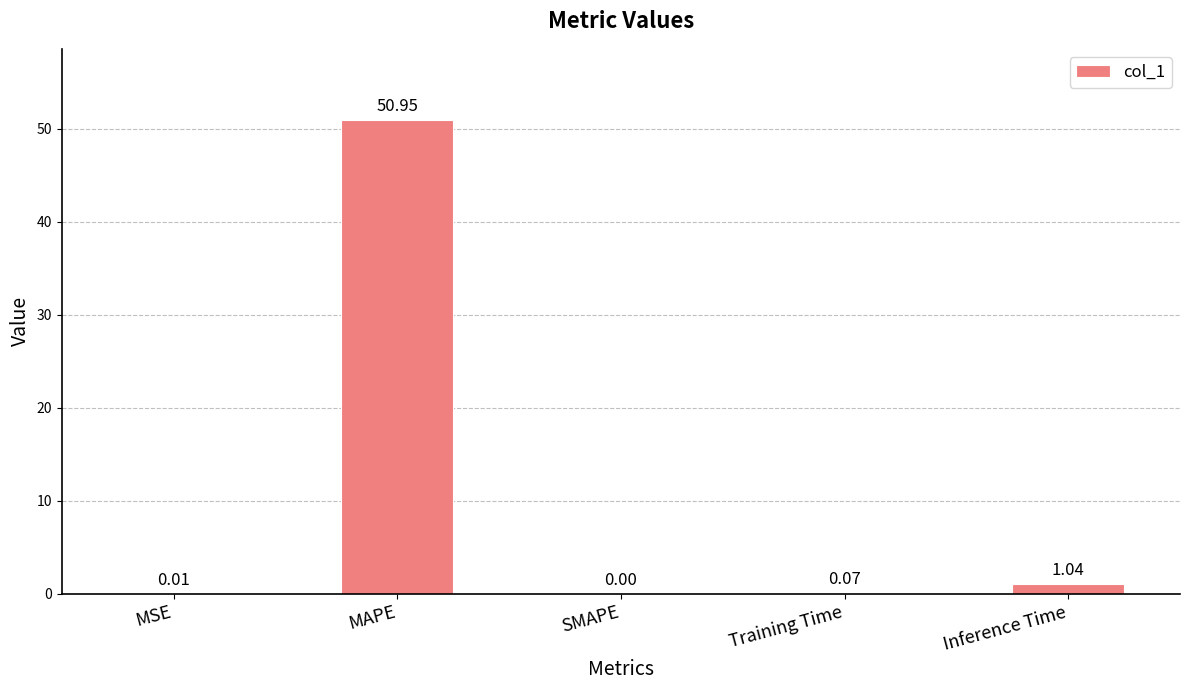

At which category does the chart reach its peak across all series?

MAPE